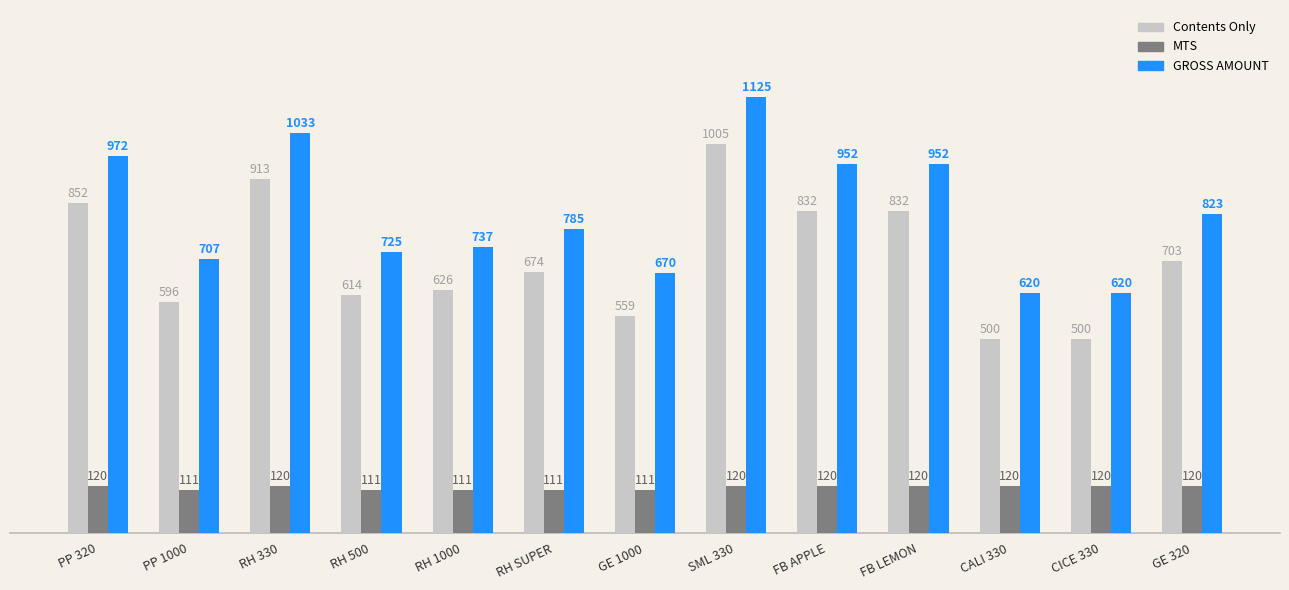

List the series in order of their overall mean, highest first.

GROSS AMOUNT, Contents Only, MTS